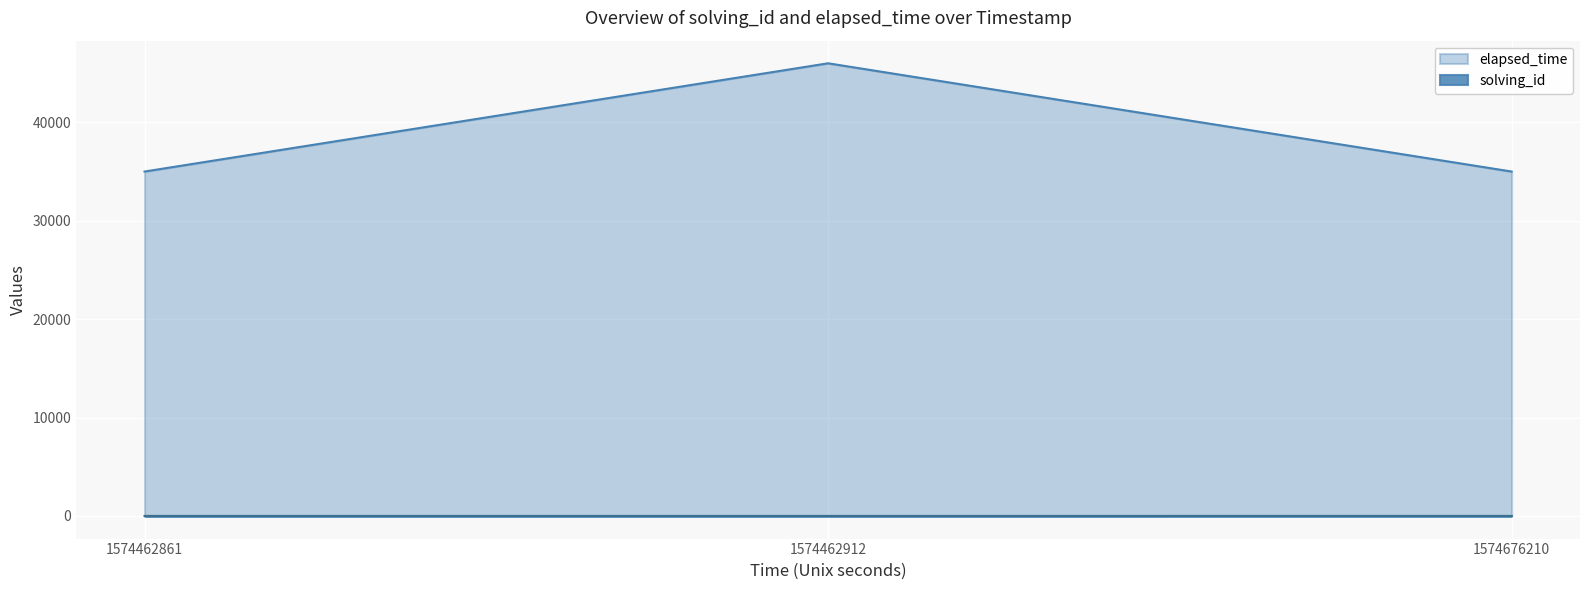

What is the total value across all series at 1574462912?

46002